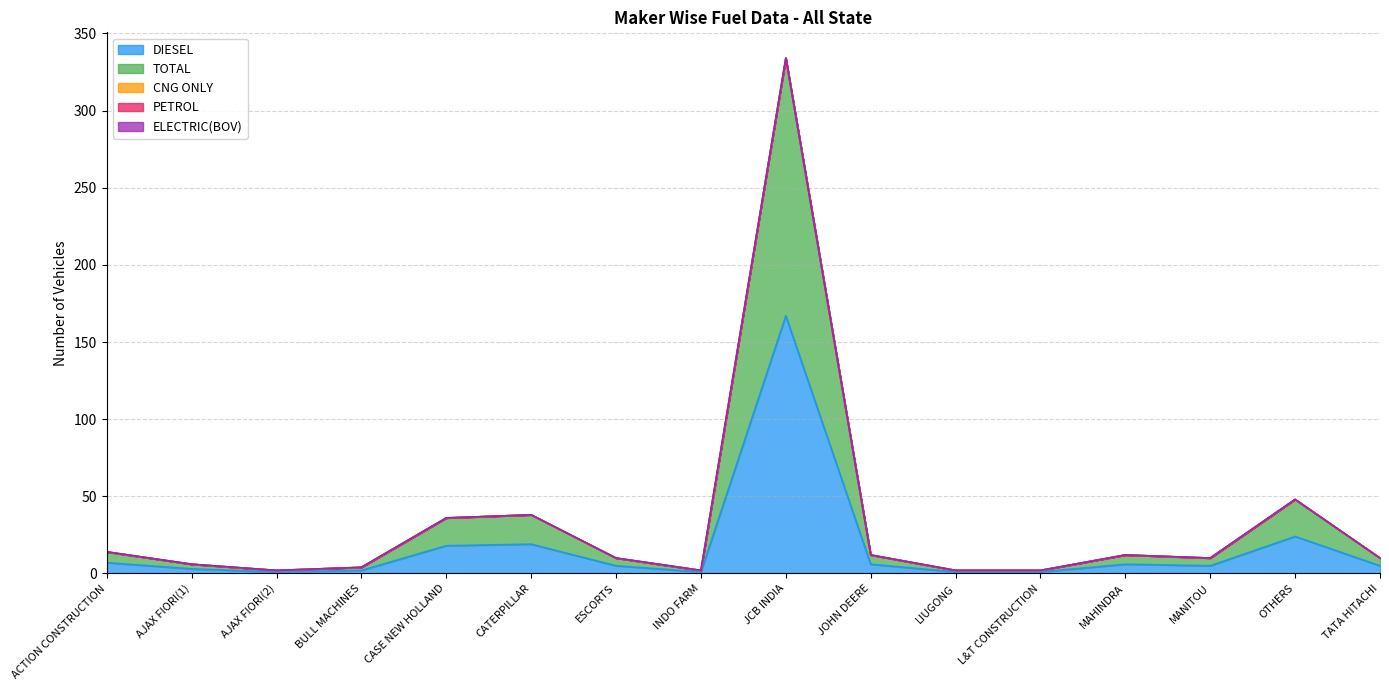

At BULL MACHINES, list the series in order from smallest to largest.

CNG ONLY, PETROL, ELECTRIC(BOV), DIESEL, TOTAL